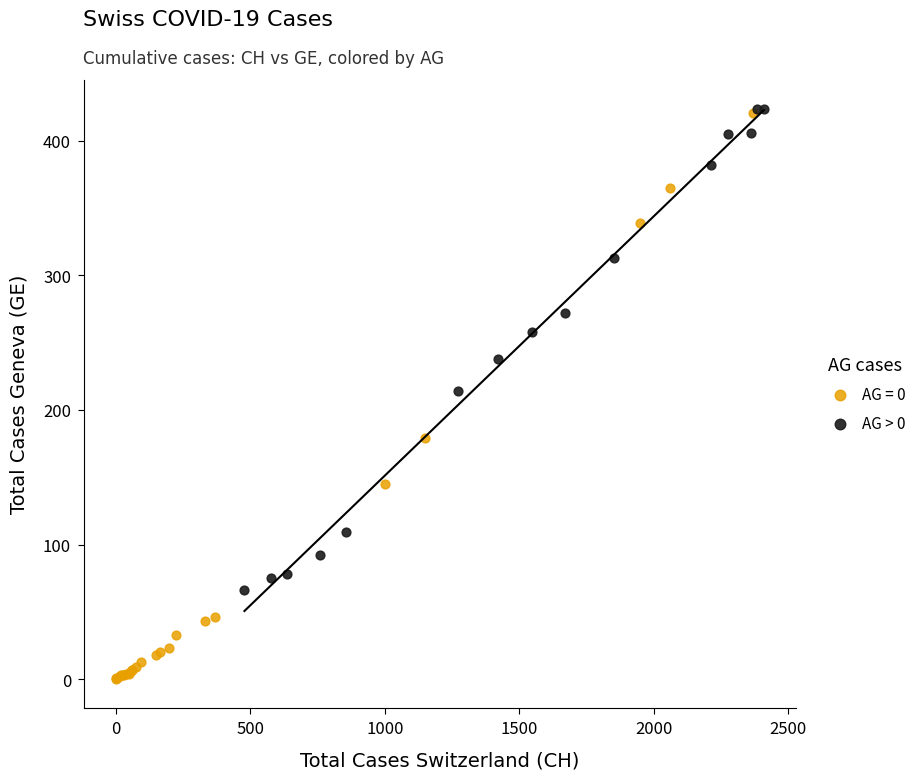

Which series has the widest spread of Y values?

AG = 0